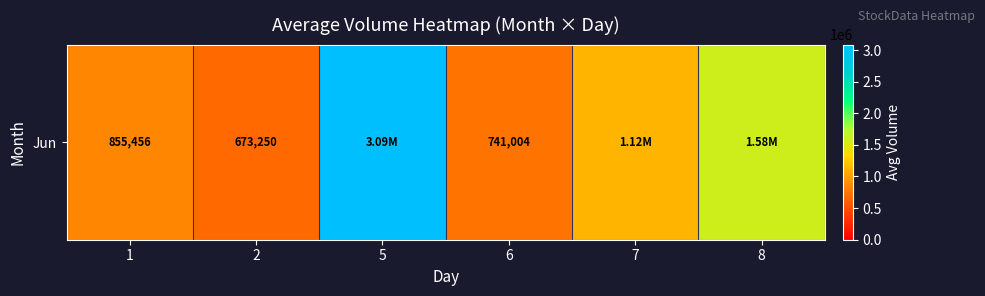

Rank the categories by value from highest to lowest.

5, 8, 7, 1, 6, 2